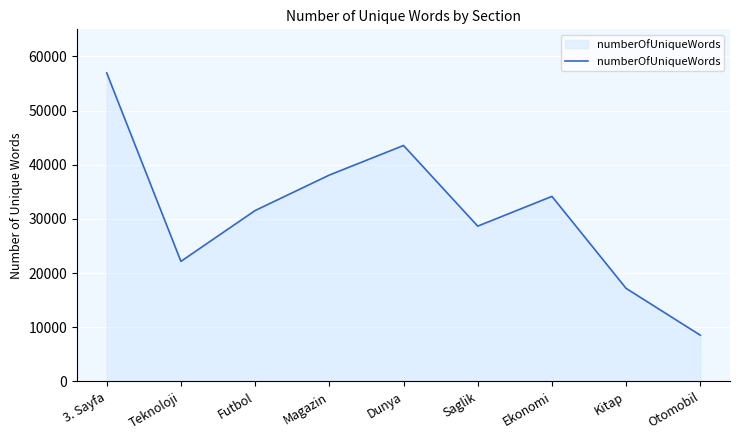

The chart shows a value of 11485 at Otomobil. True or false?

False